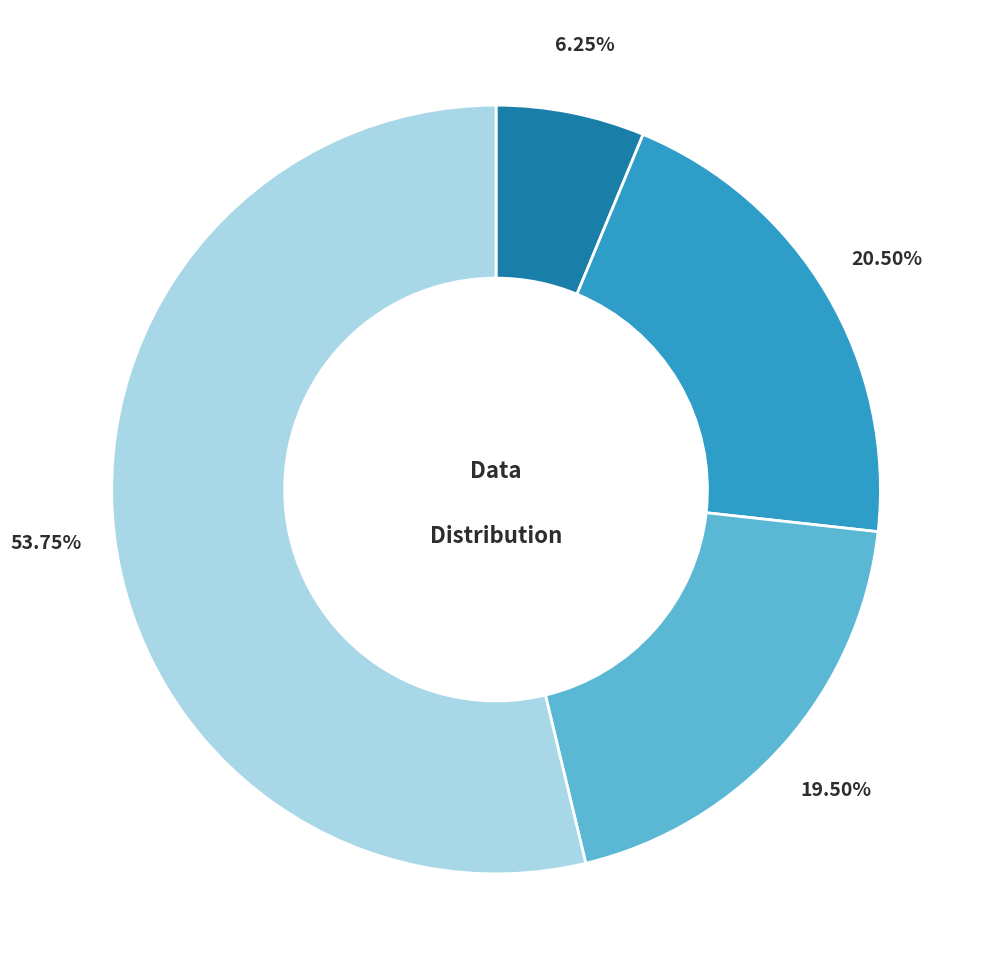

Is there a majority slice in this chart?

Yes